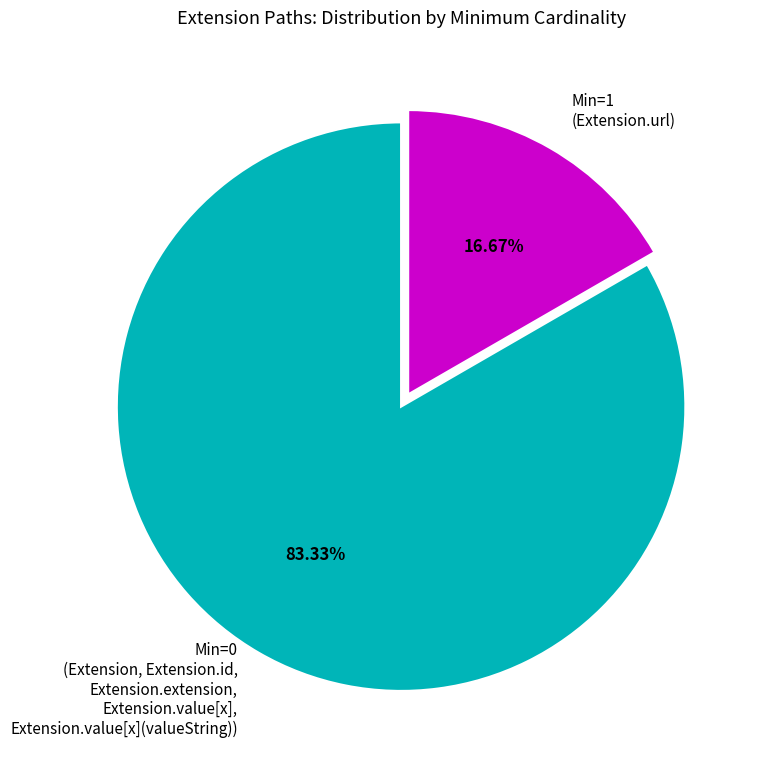

Between Min=1 (Extension.url) and Min=0 (Extension, Extension.id, Extension.extension, Extension.value[x], Extension.value[x](valueString)), which is larger?

Min=0 (Extension, Extension.id, Extension.extension, Extension.value[x], Extension.value[x](valueString))